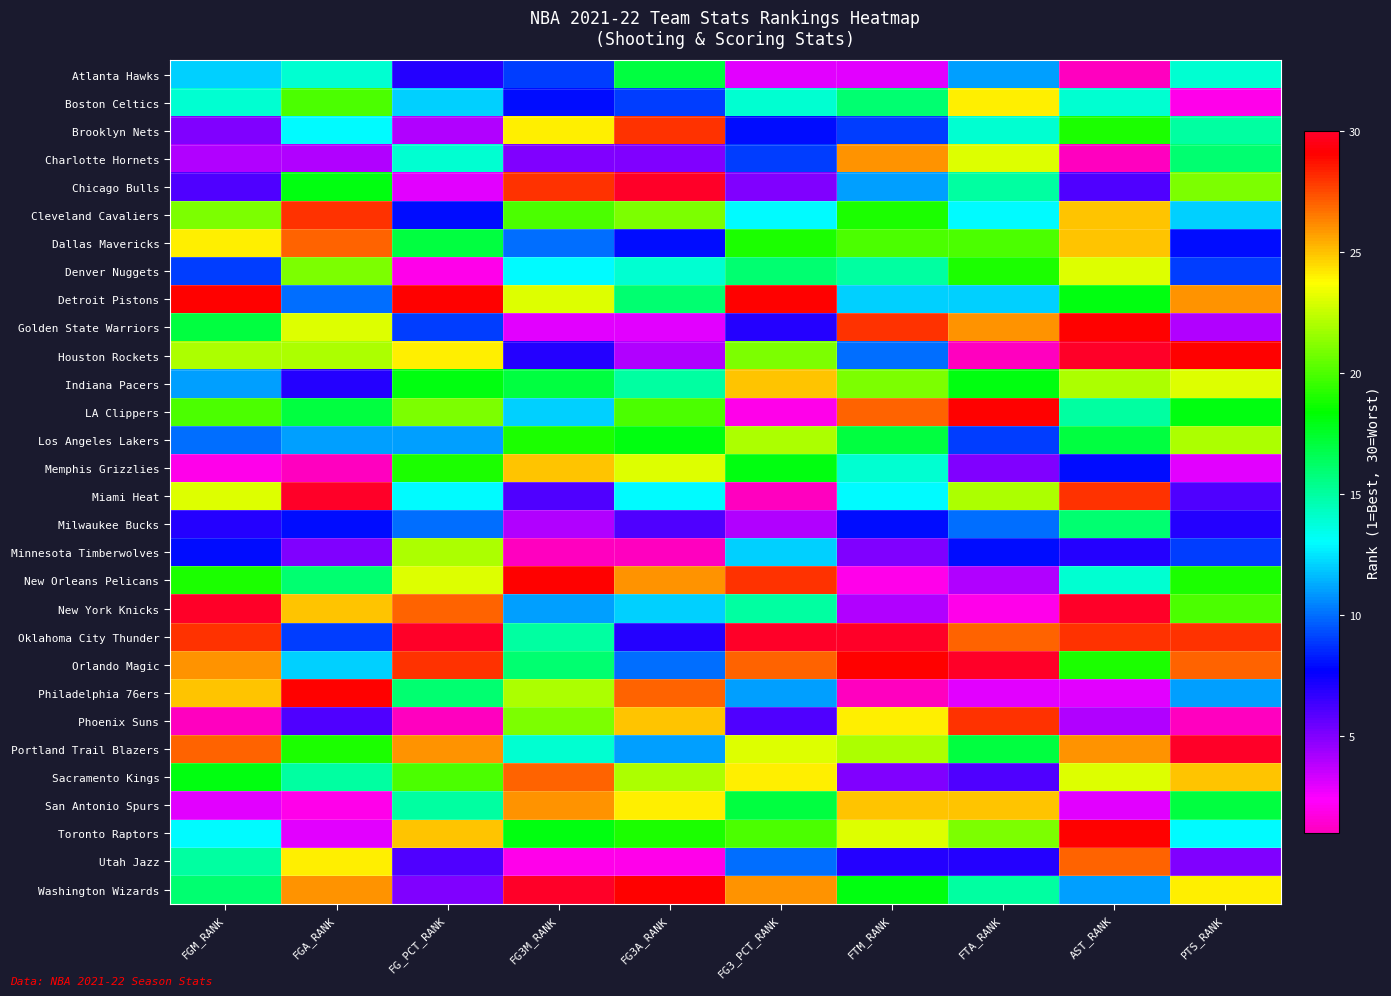

Reading right to left, what are all the values shown in this chart?

Atlanta Hawks: PTS_RANK=14	AST_RANK=1	FTA_RANK=11	FTM_RANK=3	FG3_PCT_RANK=3	FG3A_RANK=17	FG3M_RANK=9	FG_PCT_RANK=7	FGA_RANK=14	FGM_RANK=12
Boston Celtics: PTS_RANK=2	AST_RANK=14	FTA_RANK=24	FTM_RANK=16	FG3_PCT_RANK=14	FG3A_RANK=9	FG3M_RANK=8	FG_PCT_RANK=12	FGA_RANK=20	FGM_RANK=14
Brooklyn Nets: PTS_RANK=15	AST_RANK=19	FTA_RANK=14	FTM_RANK=9	FG3_PCT_RANK=8	FG3A_RANK=28	FG3M_RANK=24	FG_PCT_RANK=4	FGA_RANK=13	FGM_RANK=5
Charlotte Hornets: PTS_RANK=16	AST_RANK=1	FTA_RANK=23	FTM_RANK=26	FG3_PCT_RANK=9	FG3A_RANK=5	FG3M_RANK=5	FG_PCT_RANK=14	FGA_RANK=4	FGM_RANK=4
Chicago Bulls: PTS_RANK=21	AST_RANK=6	FTA_RANK=15	FTM_RANK=11	FG3_PCT_RANK=5	FG3A_RANK=30	FG3M_RANK=28	FG_PCT_RANK=3	FGA_RANK=18	FGM_RANK=6
Cleveland Cavaliers: PTS_RANK=12	AST_RANK=25	FTA_RANK=13	FTM_RANK=19	FG3_PCT_RANK=13	FG3A_RANK=21	FG3M_RANK=20	FG_PCT_RANK=8	FGA_RANK=28	FGM_RANK=21
Dallas Mavericks: PTS_RANK=8	AST_RANK=25	FTA_RANK=20	FTM_RANK=20	FG3_PCT_RANK=19	FG3A_RANK=8	FG3M_RANK=10	FG_PCT_RANK=17	FGA_RANK=27	FGM_RANK=24
Denver Nuggets: PTS_RANK=9	AST_RANK=23	FTA_RANK=19	FTM_RANK=15	FG3_PCT_RANK=16	FG3A_RANK=14	FG3M_RANK=13	FG_PCT_RANK=2	FGA_RANK=21	FGM_RANK=9
Detroit Pistons: PTS_RANK=26	AST_RANK=18	FTA_RANK=12	FTM_RANK=12	FG3_PCT_RANK=29	FG3A_RANK=16	FG3M_RANK=23	FG_PCT_RANK=29	FGA_RANK=10	FGM_RANK=29
Golden State Warriors: PTS_RANK=4	AST_RANK=29	FTA_RANK=26	FTM_RANK=28	FG3_PCT_RANK=7	FG3A_RANK=3	FG3M_RANK=3	FG_PCT_RANK=9	FGA_RANK=23	FGM_RANK=17
Houston Rockets: PTS_RANK=29	AST_RANK=30	FTA_RANK=1	FTM_RANK=10	FG3_PCT_RANK=21	FG3A_RANK=4	FG3M_RANK=7	FG_PCT_RANK=24	FGA_RANK=22	FGM_RANK=22
Indiana Pacers: PTS_RANK=23	AST_RANK=22	FTA_RANK=18	FTM_RANK=21	FG3_PCT_RANK=25	FG3A_RANK=15	FG3M_RANK=17	FG_PCT_RANK=18	FGA_RANK=7	FGM_RANK=11
LA Clippers: PTS_RANK=18	AST_RANK=15	FTA_RANK=29	FTM_RANK=27	FG3_PCT_RANK=2	FG3A_RANK=20	FG3M_RANK=12	FG_PCT_RANK=21	FGA_RANK=17	FGM_RANK=20
Los Angeles Lakers: PTS_RANK=22	AST_RANK=17	FTA_RANK=9	FTM_RANK=17	FG3_PCT_RANK=22	FG3A_RANK=18	FG3M_RANK=19	FG_PCT_RANK=11	FGA_RANK=11	FGM_RANK=10
Memphis Grizzlies: PTS_RANK=3	AST_RANK=8	FTA_RANK=5	FTM_RANK=14	FG3_PCT_RANK=18	FG3A_RANK=23	FG3M_RANK=25	FG_PCT_RANK=19	FGA_RANK=1	FGM_RANK=2
Miami Heat: PTS_RANK=6	AST_RANK=28	FTA_RANK=22	FTM_RANK=13	FG3_PCT_RANK=1	FG3A_RANK=13	FG3M_RANK=6	FG_PCT_RANK=13	FGA_RANK=30	FGM_RANK=23
Milwaukee Bucks: PTS_RANK=7	AST_RANK=16	FTA_RANK=10	FTM_RANK=8	FG3_PCT_RANK=4	FG3A_RANK=6	FG3M_RANK=4	FG_PCT_RANK=10	FGA_RANK=8	FGM_RANK=7
Minnesota Timberwolves: PTS_RANK=9	AST_RANK=7	FTA_RANK=8	FTM_RANK=5	FG3_PCT_RANK=12	FG3A_RANK=1	FG3M_RANK=1	FG_PCT_RANK=22	FGA_RANK=5	FGM_RANK=8
New Orleans Pelicans: PTS_RANK=19	AST_RANK=14	FTA_RANK=4	FTM_RANK=2	FG3_PCT_RANK=28	FG3A_RANK=26	FG3M_RANK=29	FG_PCT_RANK=23	FGA_RANK=16	FGM_RANK=19
New York Knicks: PTS_RANK=20	AST_RANK=30	FTA_RANK=2	FTM_RANK=4	FG3_PCT_RANK=15	FG3A_RANK=12	FG3M_RANK=11	FG_PCT_RANK=27	FGA_RANK=25	FGM_RANK=30
Oklahoma City Thunder: PTS_RANK=28	AST_RANK=28	FTA_RANK=27	FTM_RANK=30	FG3_PCT_RANK=30	FG3A_RANK=7	FG3M_RANK=15	FG_PCT_RANK=30	FGA_RANK=9	FGM_RANK=28
Orlando Magic: PTS_RANK=27	AST_RANK=19	FTA_RANK=30	FTM_RANK=29	FG3_PCT_RANK=27	FG3A_RANK=10	FG3M_RANK=16	FG_PCT_RANK=28	FGA_RANK=12	FGM_RANK=26
Philadelphia 76ers: PTS_RANK=11	AST_RANK=3	FTA_RANK=3	FTM_RANK=1	FG3_PCT_RANK=11	FG3A_RANK=27	FG3M_RANK=22	FG_PCT_RANK=16	FGA_RANK=29	FGM_RANK=25
Phoenix Suns: PTS_RANK=1	AST_RANK=4	FTA_RANK=28	FTM_RANK=24	FG3_PCT_RANK=6	FG3A_RANK=25	FG3M_RANK=21	FG_PCT_RANK=1	FGA_RANK=6	FGM_RANK=1
Portland Trail Blazers: PTS_RANK=30	AST_RANK=26	FTA_RANK=17	FTM_RANK=22	FG3_PCT_RANK=23	FG3A_RANK=11	FG3M_RANK=14	FG_PCT_RANK=26	FGA_RANK=19	FGM_RANK=27
Sacramento Kings: PTS_RANK=25	AST_RANK=23	FTA_RANK=6	FTM_RANK=5	FG3_PCT_RANK=24	FG3A_RANK=22	FG3M_RANK=27	FG_PCT_RANK=20	FGA_RANK=15	FGM_RANK=18
San Antonio Spurs: PTS_RANK=17	AST_RANK=3	FTA_RANK=25	FTM_RANK=25	FG3_PCT_RANK=17	FG3A_RANK=24	FG3M_RANK=26	FG_PCT_RANK=15	FGA_RANK=2	FGM_RANK=3
Toronto Raptors: PTS_RANK=13	AST_RANK=29	FTA_RANK=21	FTM_RANK=23	FG3_PCT_RANK=20	FG3A_RANK=19	FG3M_RANK=18	FG_PCT_RANK=25	FGA_RANK=3	FGM_RANK=13
Utah Jazz: PTS_RANK=5	AST_RANK=27	FTA_RANK=7	FTM_RANK=7	FG3_PCT_RANK=10	FG3A_RANK=2	FG3M_RANK=2	FG_PCT_RANK=6	FGA_RANK=24	FGM_RANK=15
Washington Wizards: PTS_RANK=24	AST_RANK=11	FTA_RANK=15	FTM_RANK=18	FG3_PCT_RANK=26	FG3A_RANK=29	FG3M_RANK=30	FG_PCT_RANK=5	FGA_RANK=26	FGM_RANK=16